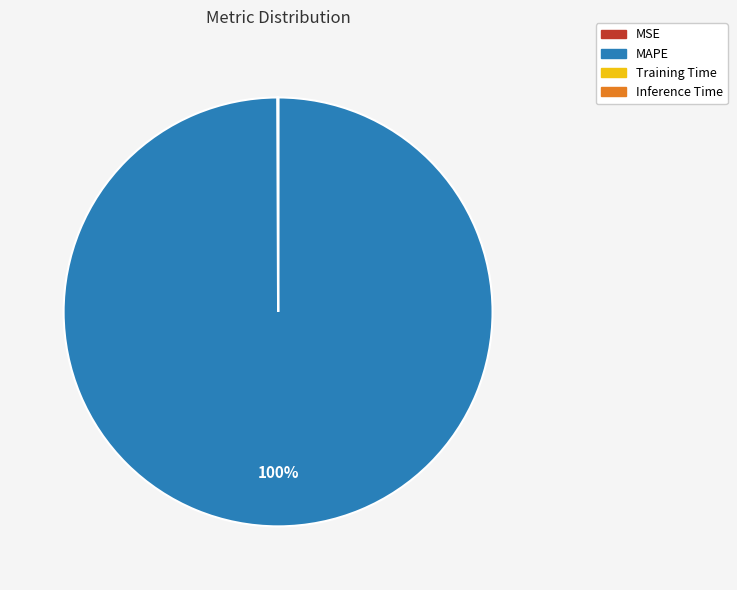

Which category has the biggest portion of the pie?

MAPE